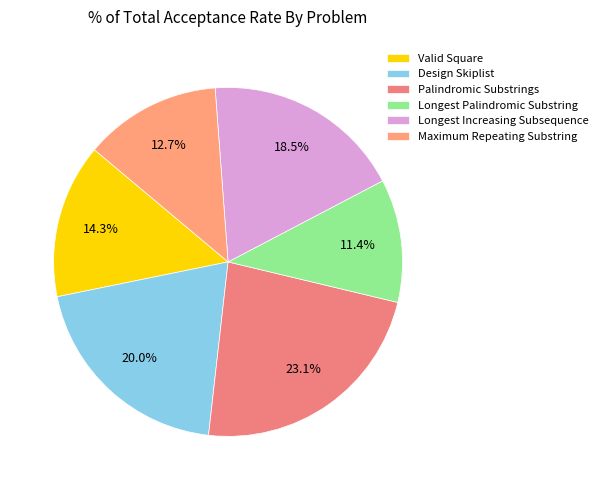

Is Longest Increasing Subsequence the majority of the pie?

No